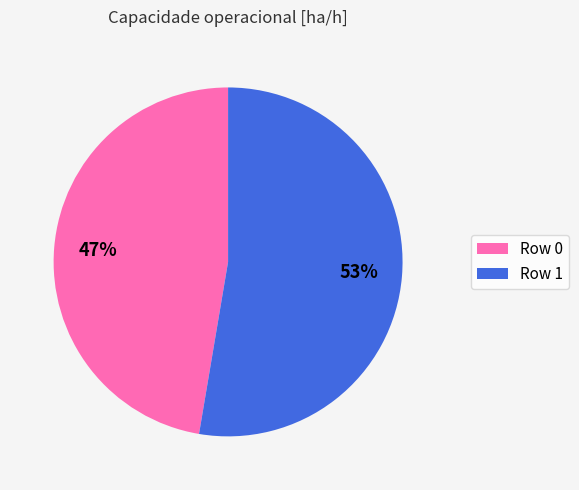

Rank the categories by value from lowest to highest.

Row 0, Row 1